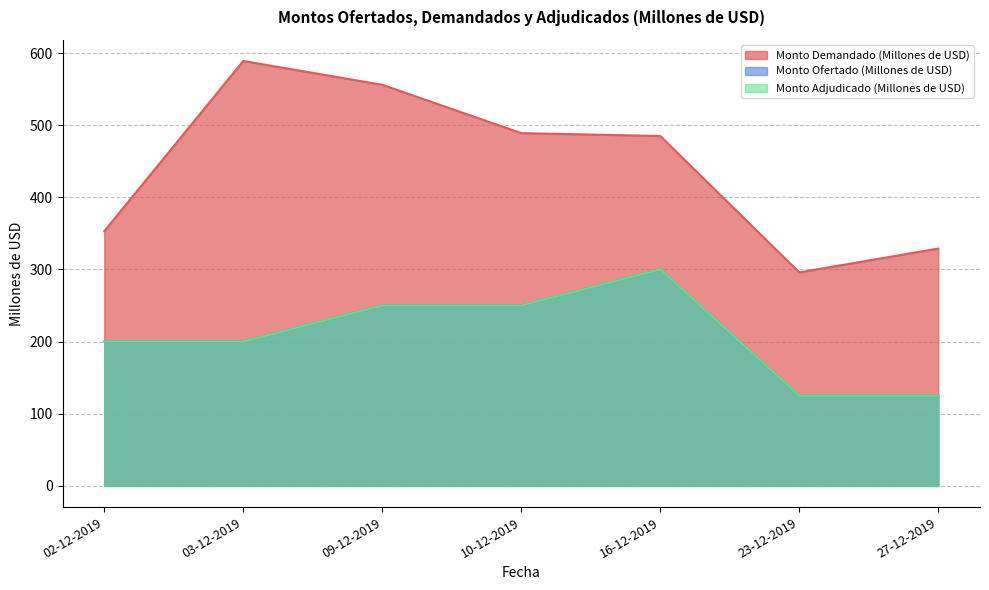

Does the chart have visible grid lines?

Yes